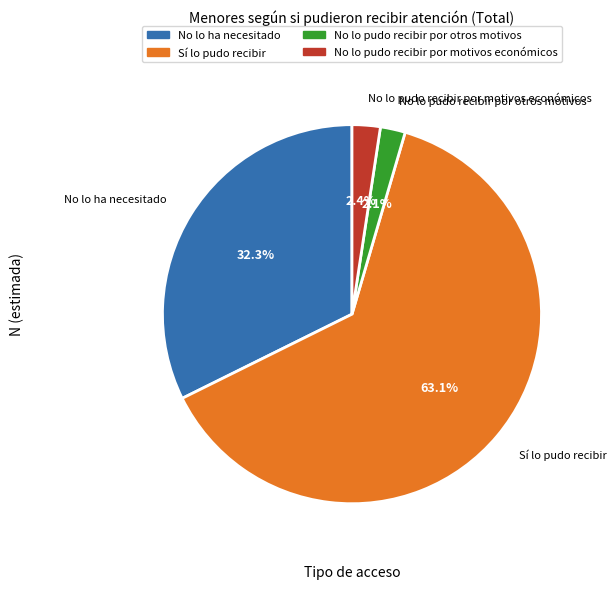

To the nearest percent, what portion does Sí lo pudo recibir represent?

63%